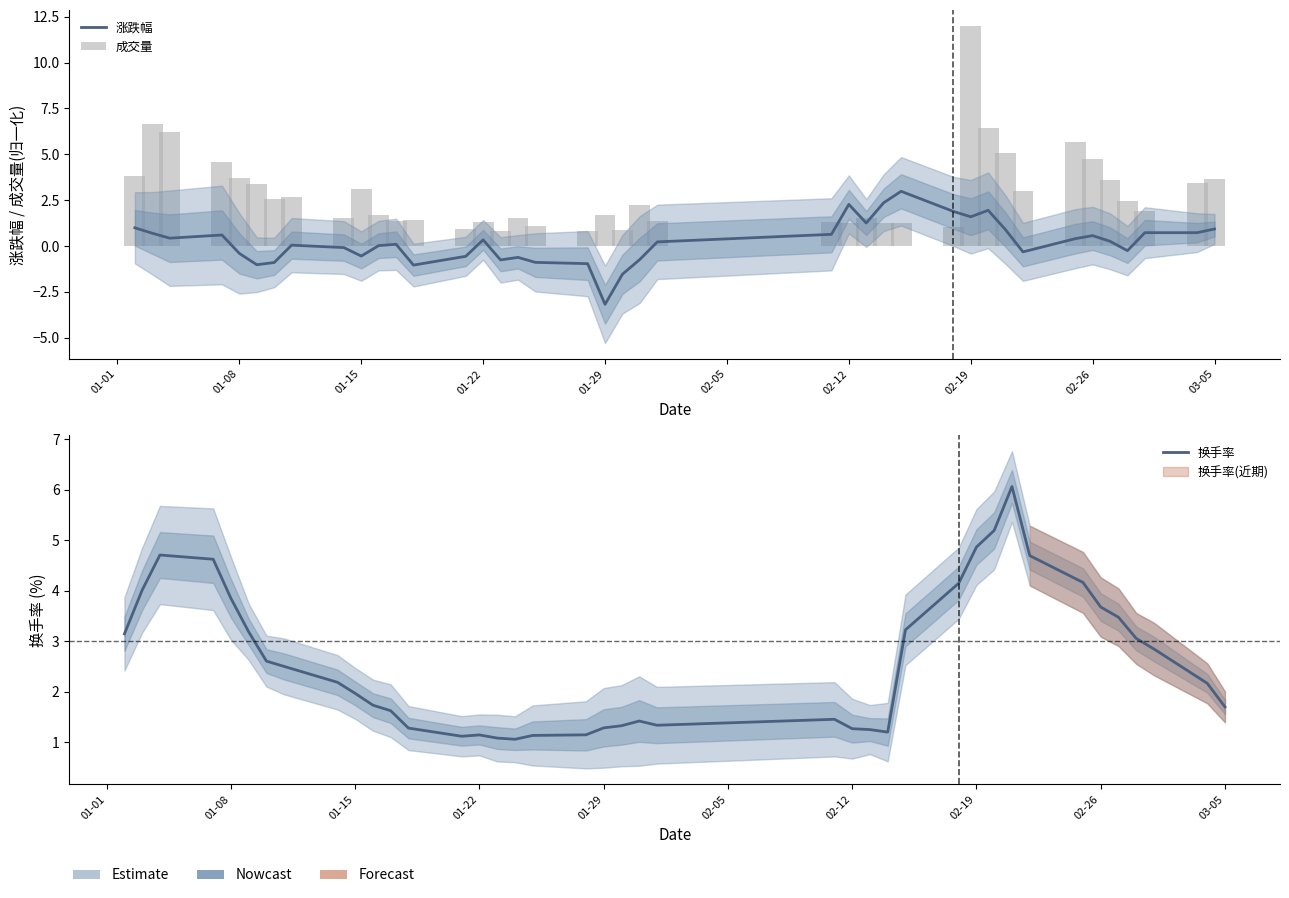

What is the value of the 换手率 bar at the 9th from the left?

2.2